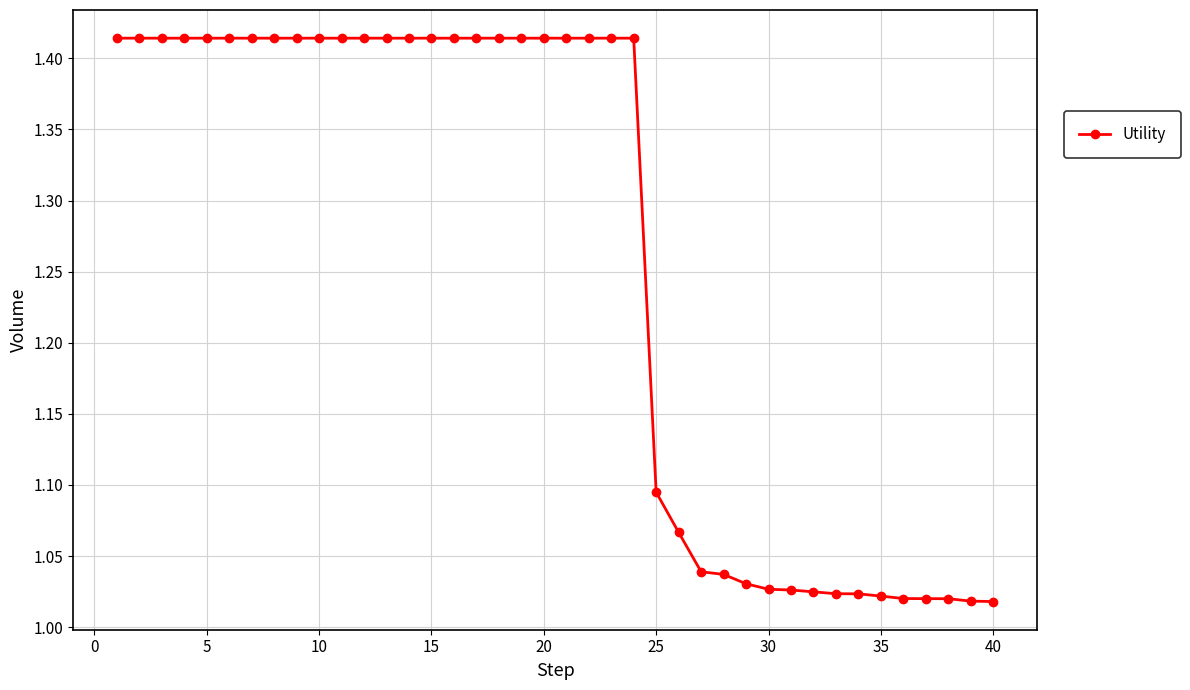

What is the sum of all values?

50.5